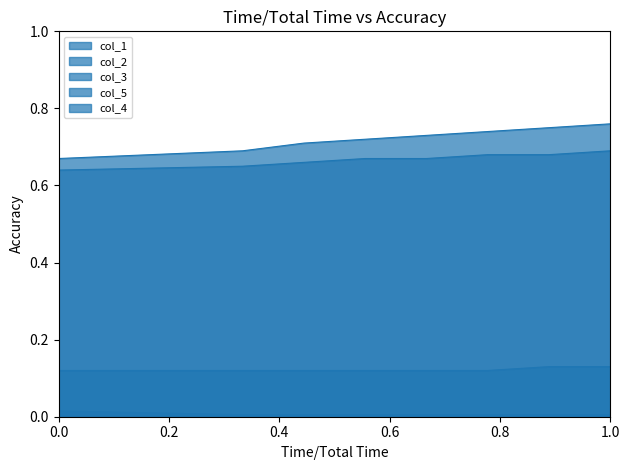

What is the greatest value displayed?

0.8